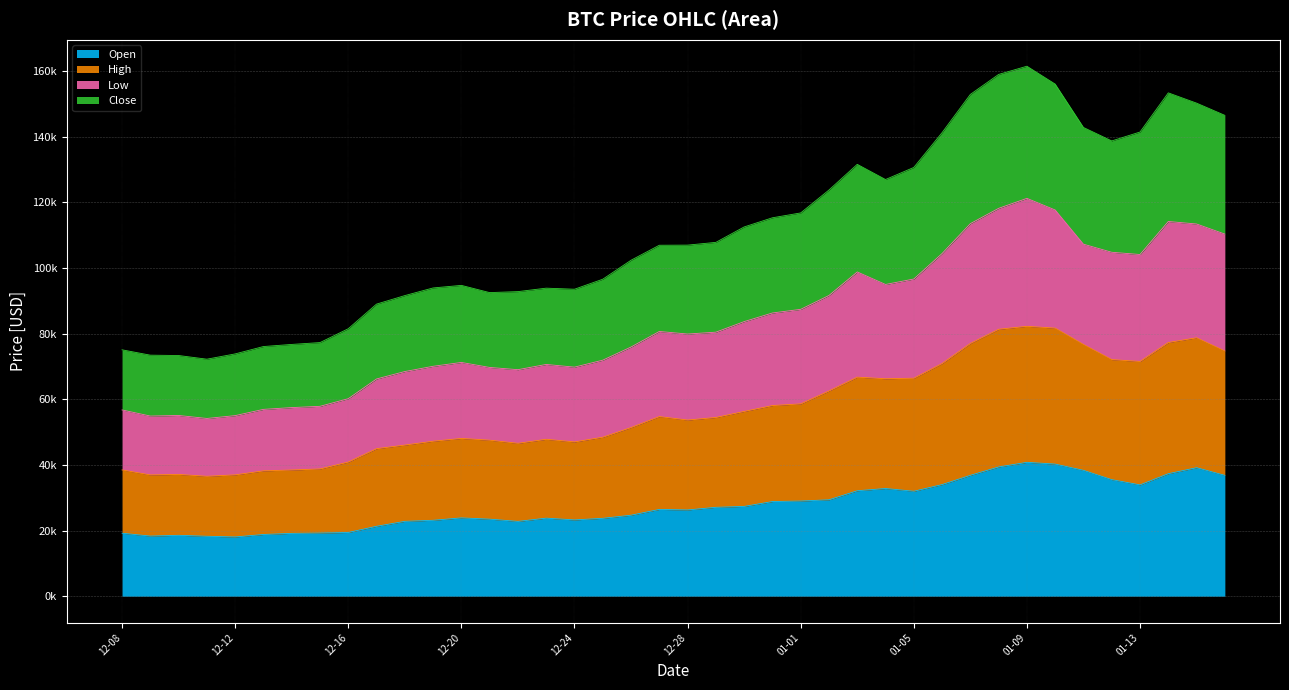

True or false: Low has a value of 53061.3 at 2021-01-04.

False